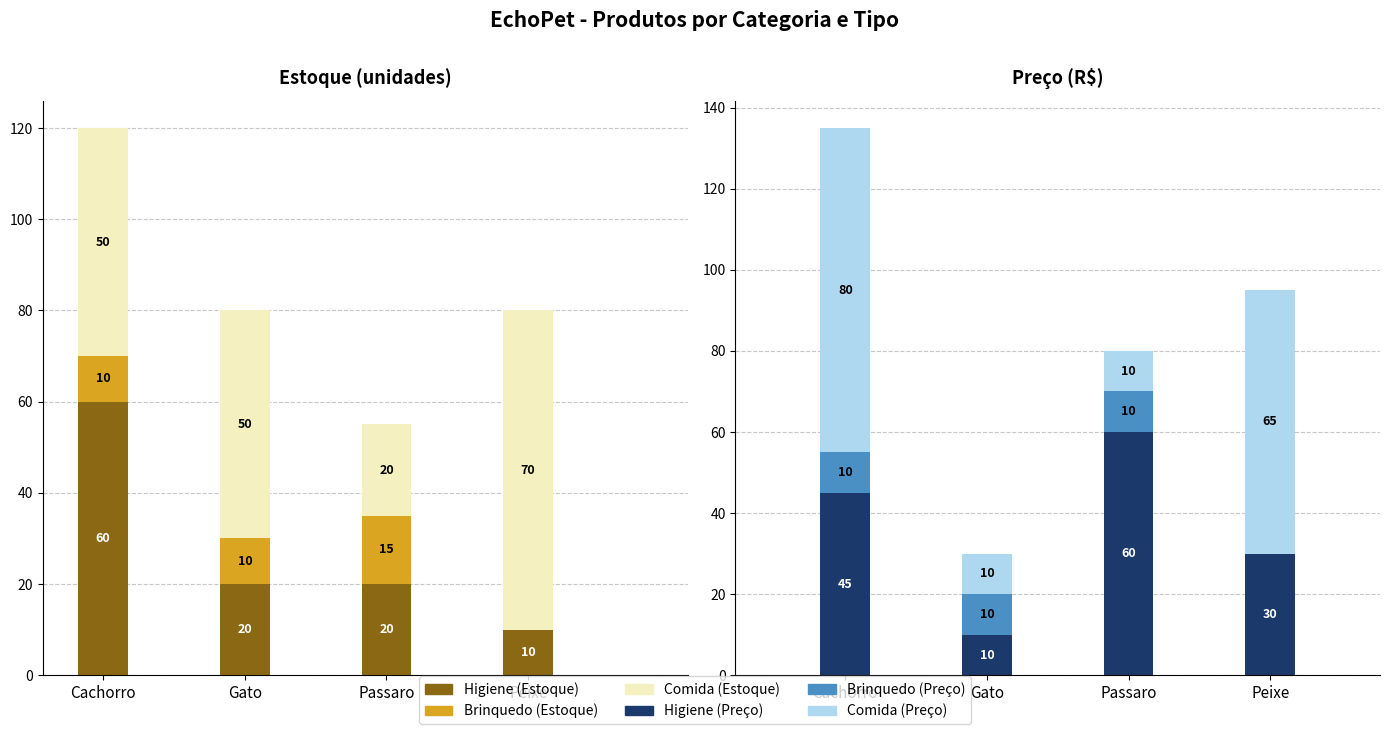

Which category has the lowest value across all series?

Cachorro